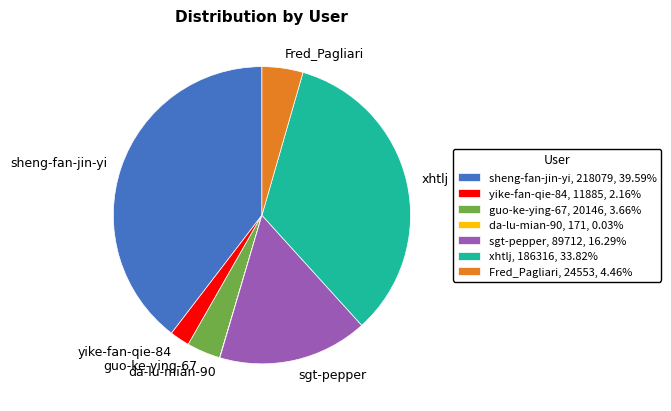

Does xhtlj, 186316, 33.82% represent more than half of the total?

No